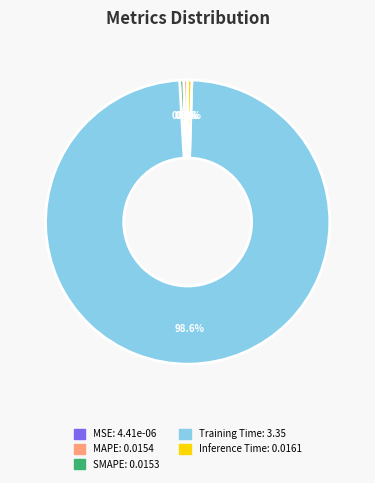

Is there any slice that represents more than half of the pie?

Yes